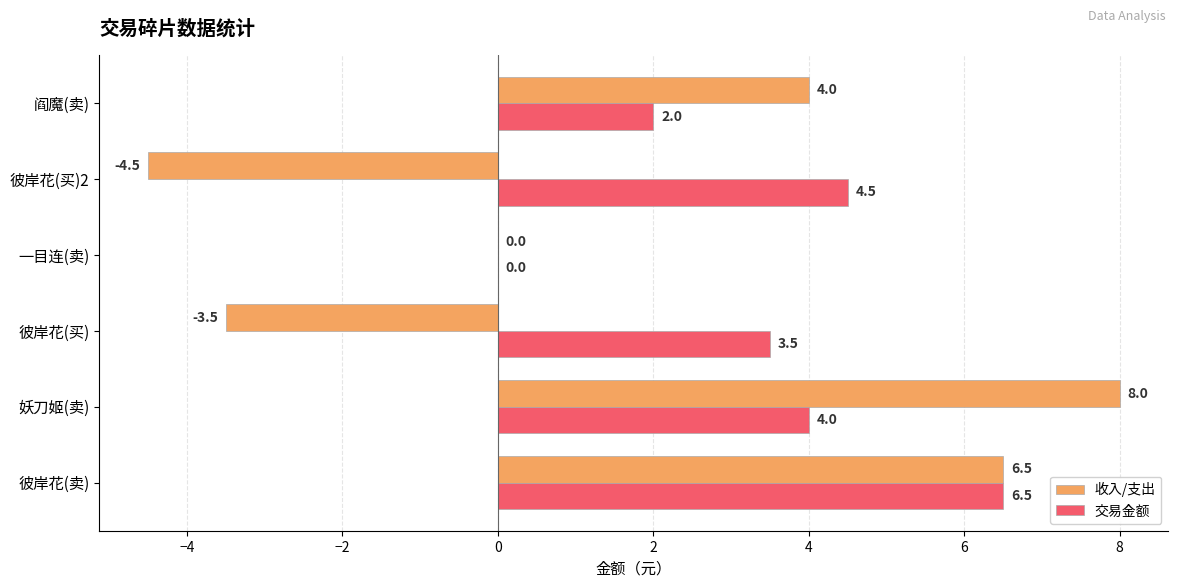

Between 彼岸花(卖) and 妖刀姬(卖), which series saw the biggest shift?

交易金额